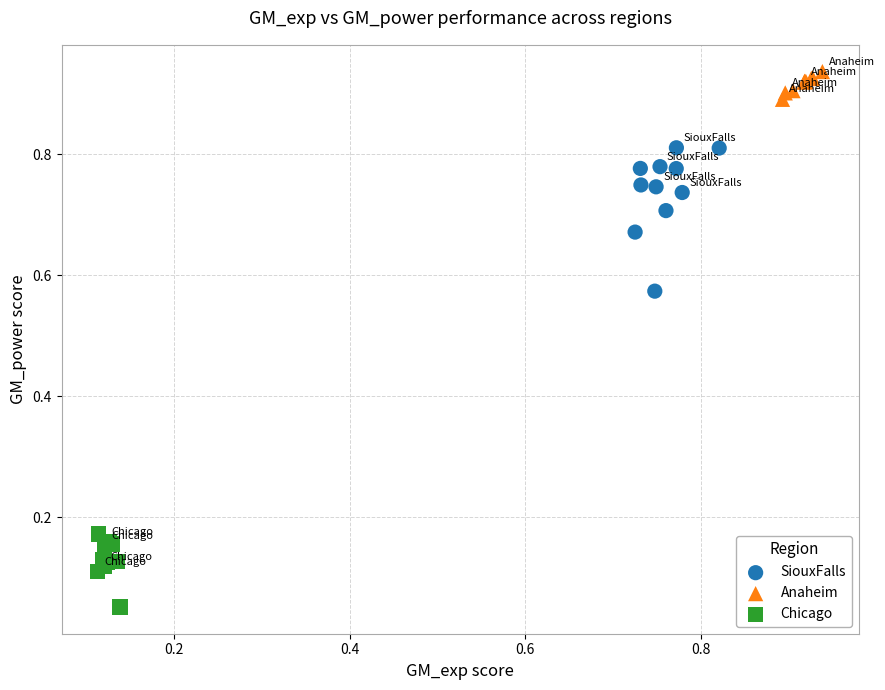

Which series contains the lowest Y value?

Chicago